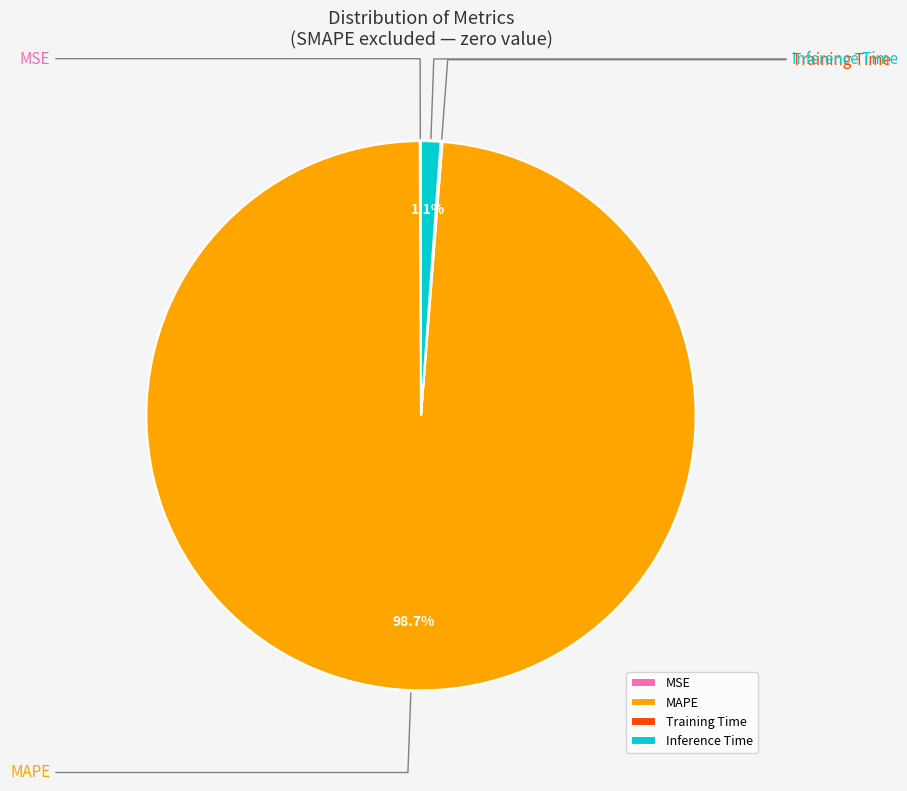

What is the change in value from MSE to MAPE?

+100.8